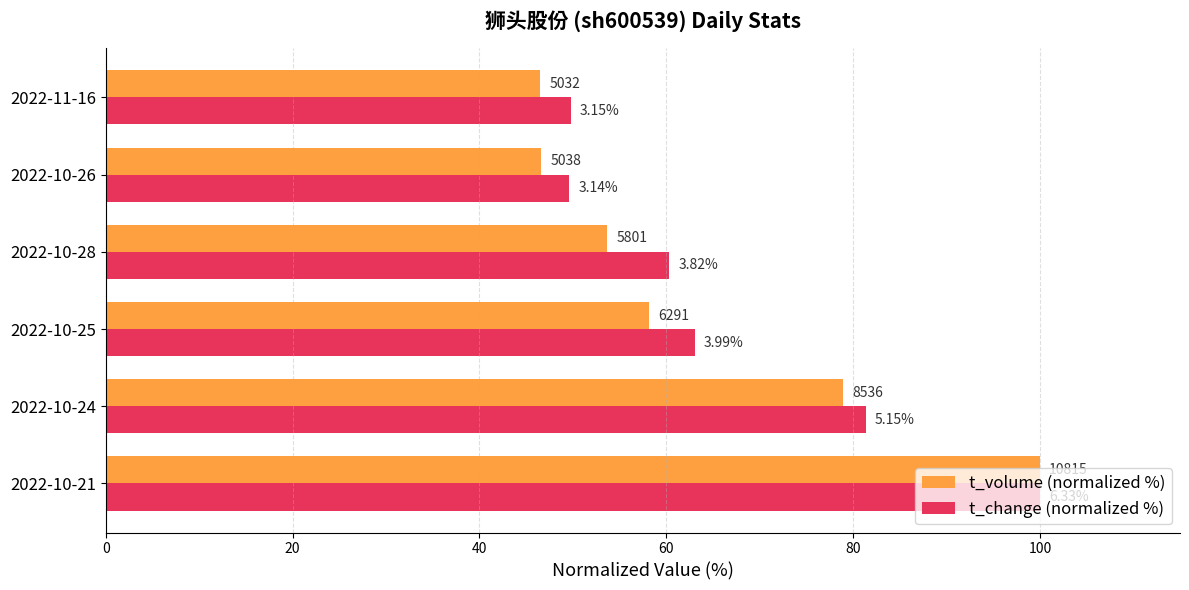

What are all the series names shown in the legend?

t_volume (normalized %), t_change (normalized %)